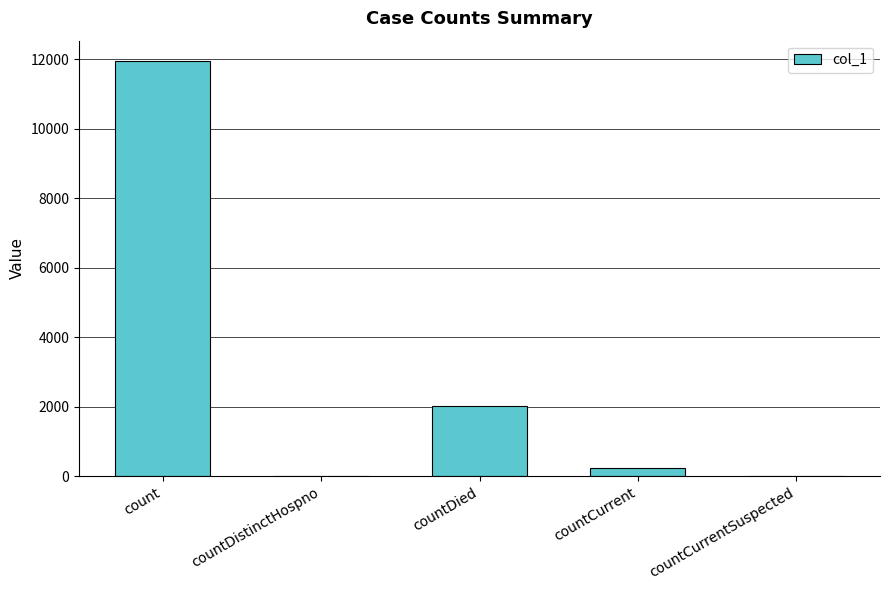

What is the maximum value shown in the chart?

11945